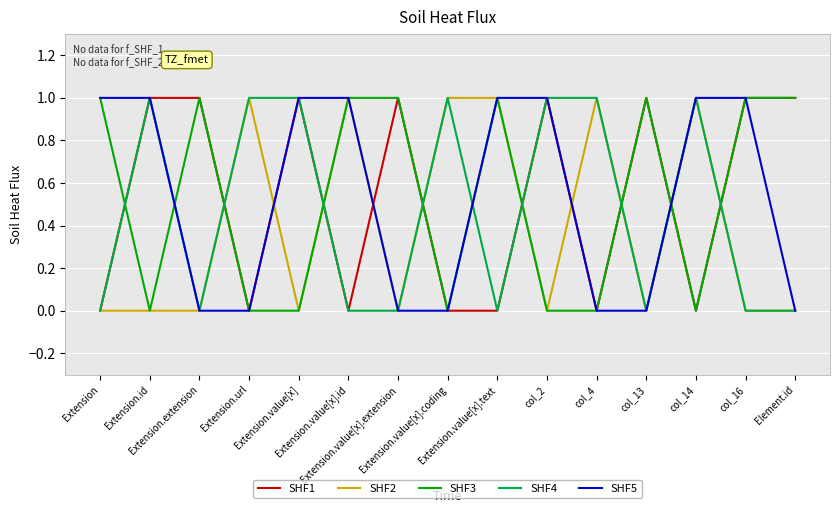

How many times do SHF2 and SHF5 cross each other?

2